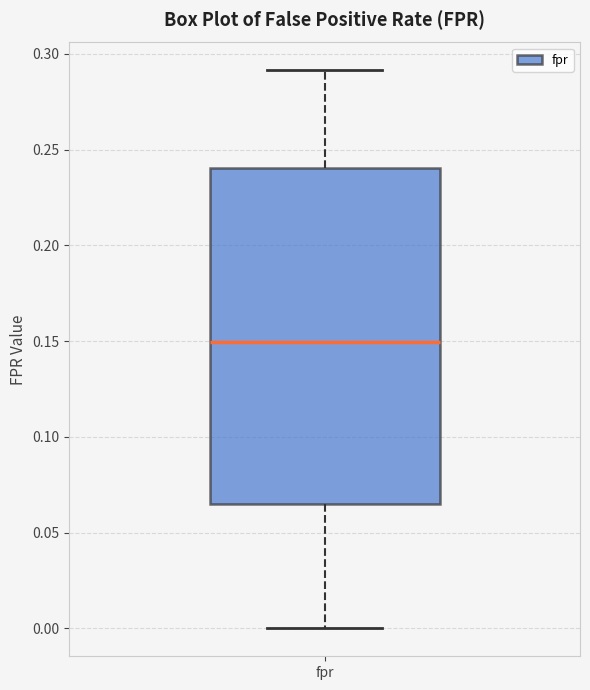

Read this box plot against the y-axis: the position of the median line, the range covered by the box, and the ends of both whiskers. The values are not printed on the chart, so give them approximately, as read against the axis.

median 0.150, box 0.065 to 0.240, whiskers 0.000 to 0.290